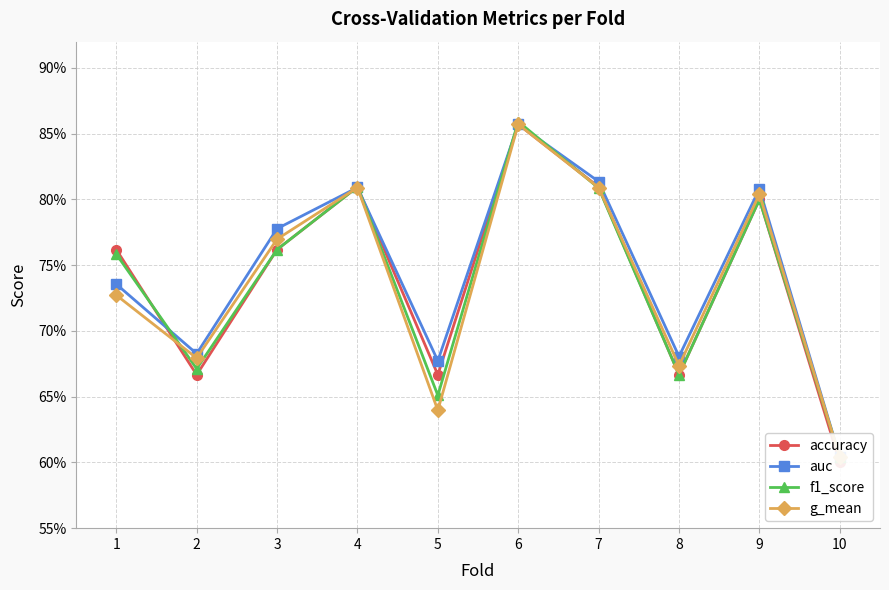

What are all the series names shown in the legend?

accuracy, auc, f1_score, g_mean